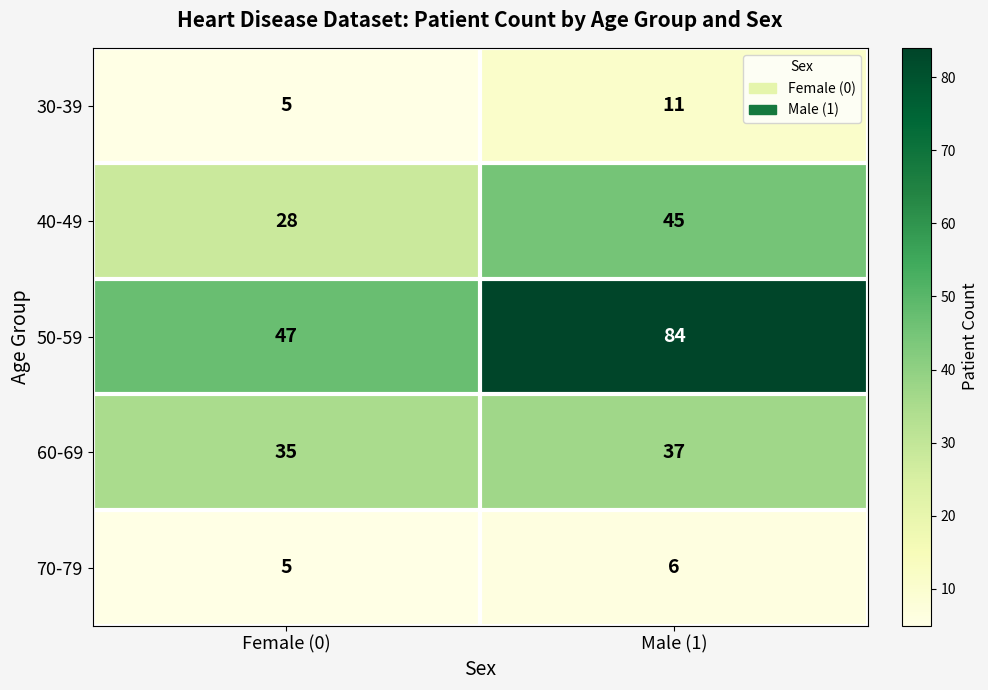

Rank the series by their maximum value, from lowest to highest.

70-79, 30-39, 60-69, 40-49, 50-59